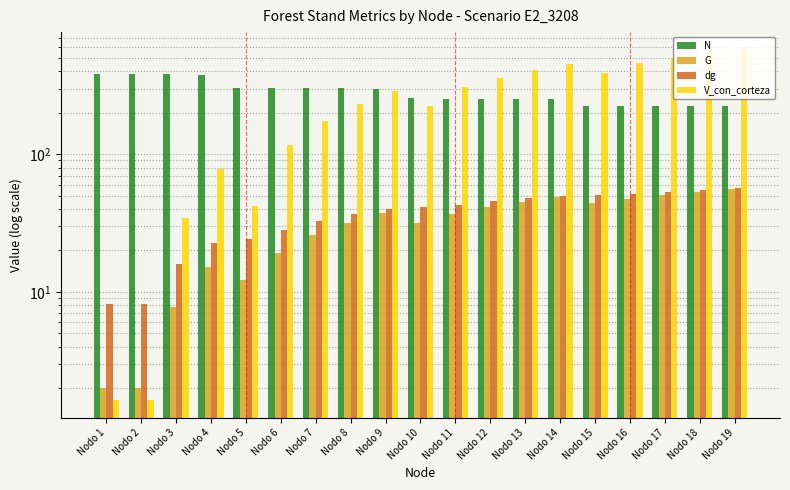

Which category has the lowest value in the G series?

Nodo 1